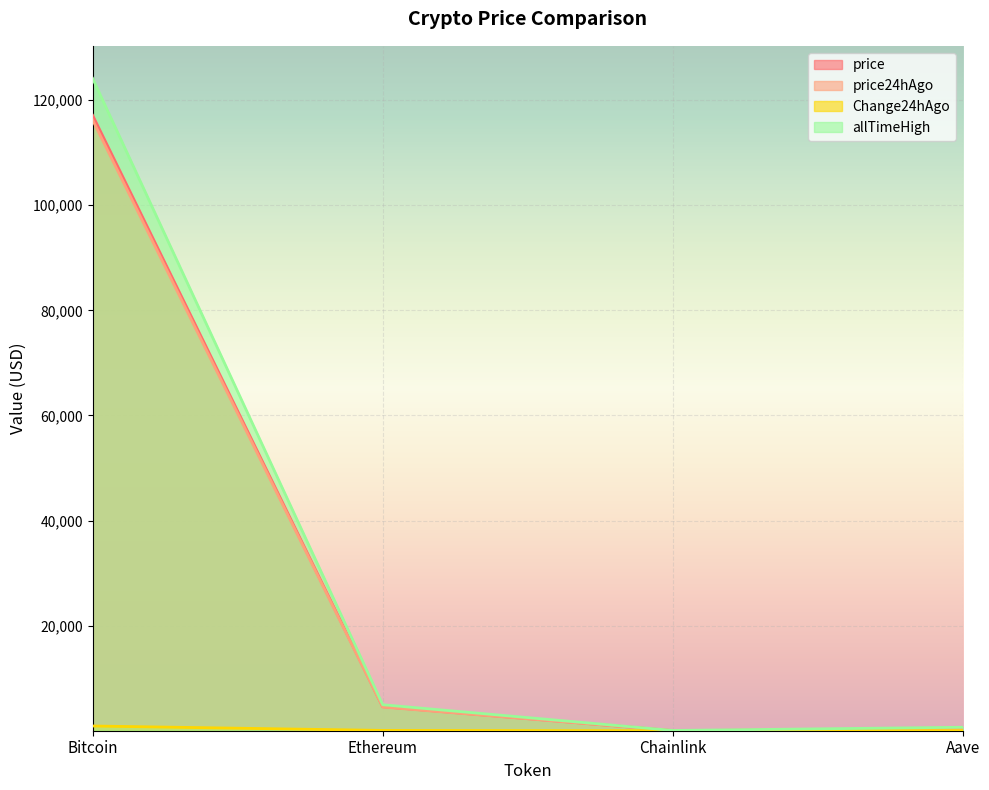

What is the value of the price point at the 3rd from the left?

24.3